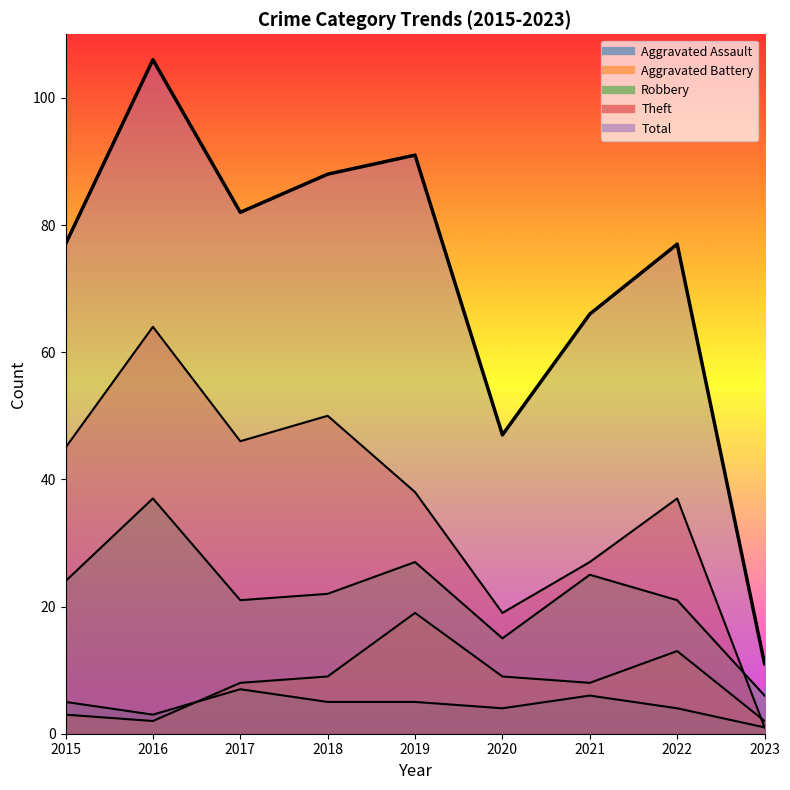

Where is the first local minimum for Aggravated Assault?

2016